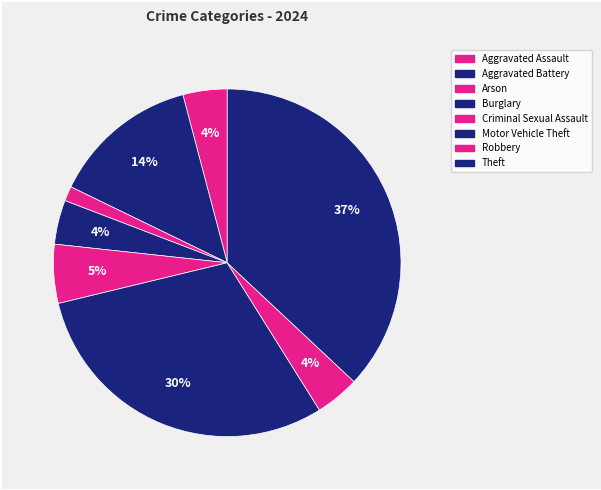

To the nearest percent, what is the difference between the largest and smallest slice percentages?

36%